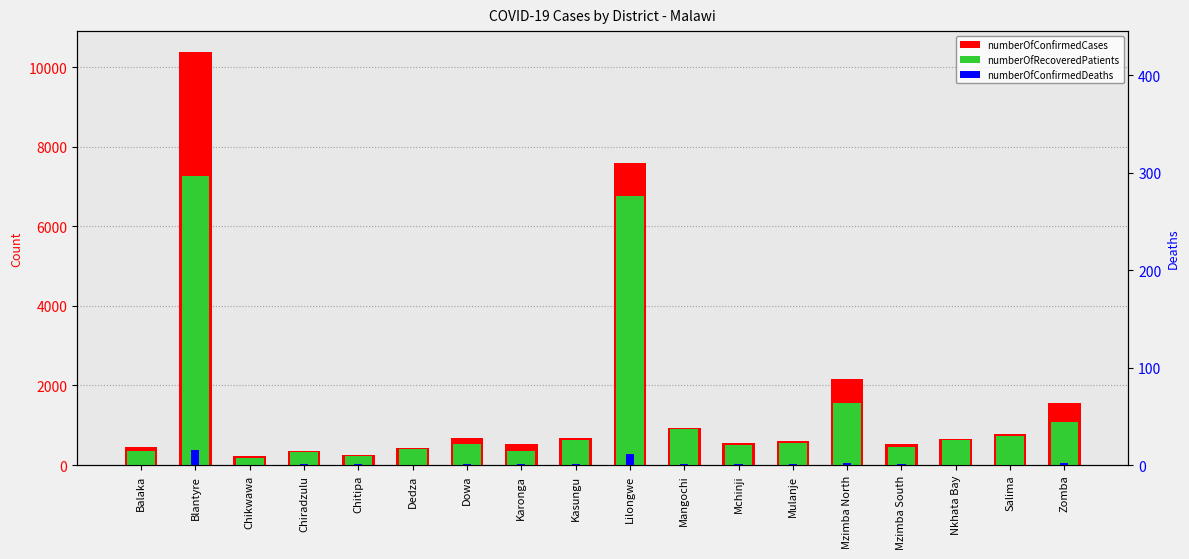

What is the difference between the maximum and minimum values in the numberOfRecoveredPatients series?

7092